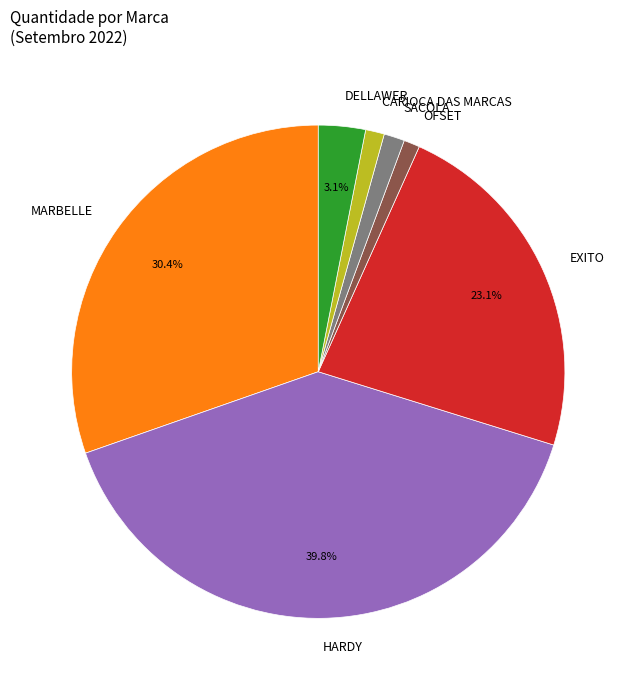

How much of the chart is everything except DELLAWER?

96.9%